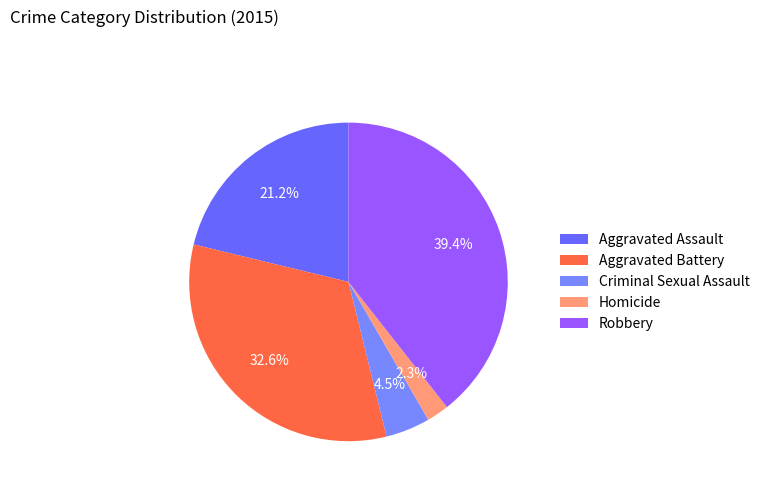

Count the number of slices in the pie.

5